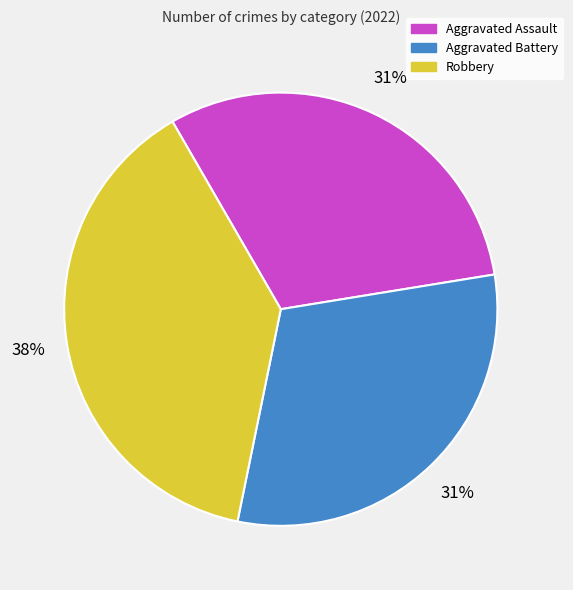

True or false: Aggravated Assault accounts for 21% of the total.

False